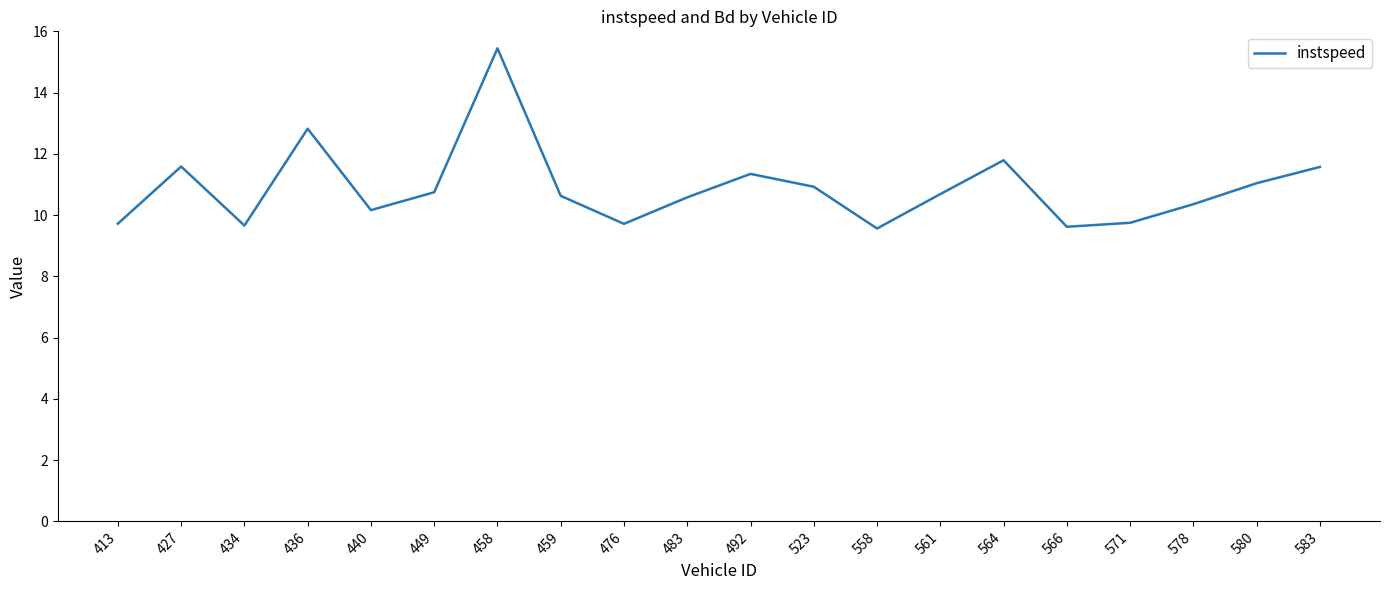

Between 458 and 564, which is larger?

458